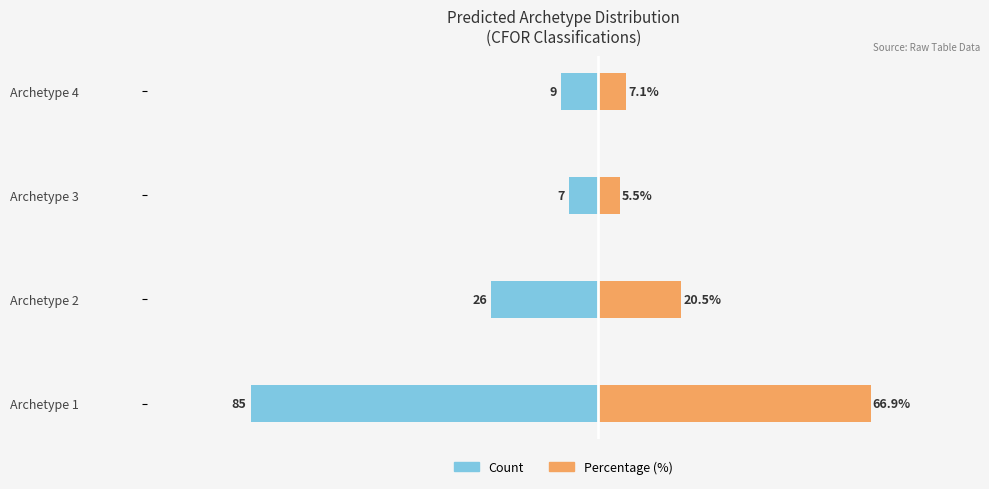

Between Archetype 3 and Archetype 4, which series saw the biggest shift?

Count